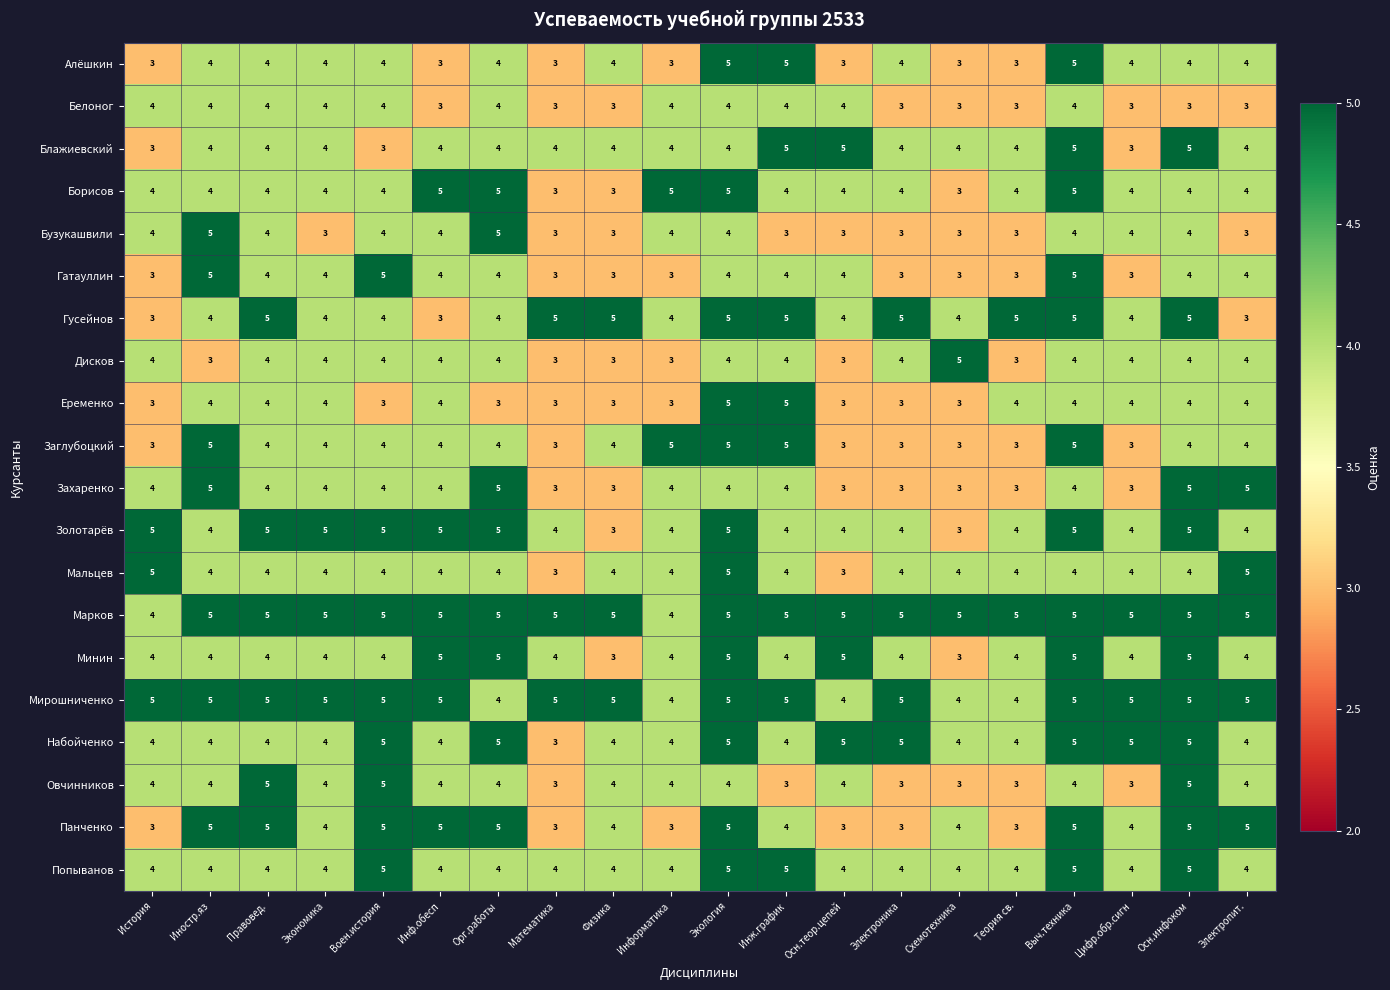

What is the greatest value displayed?

5